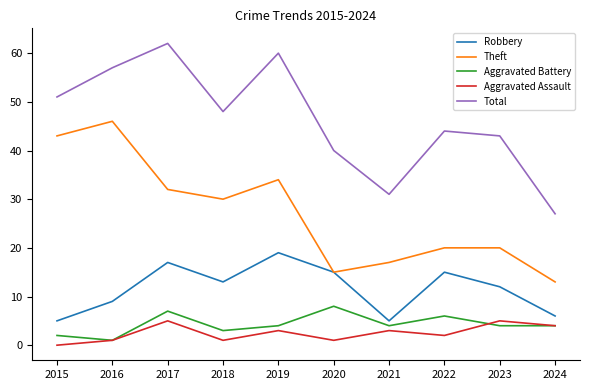

Read the Robbery value at 2017, to the nearest 10.

20